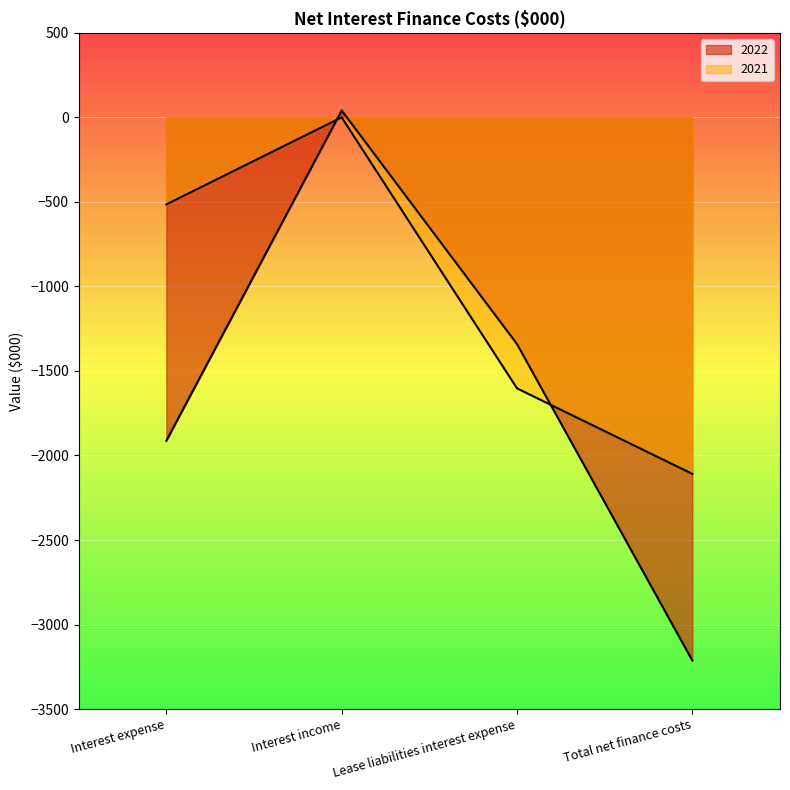

Is the value of 2022 at Interest expense greater than the value of 2021 at Interest expense?

No